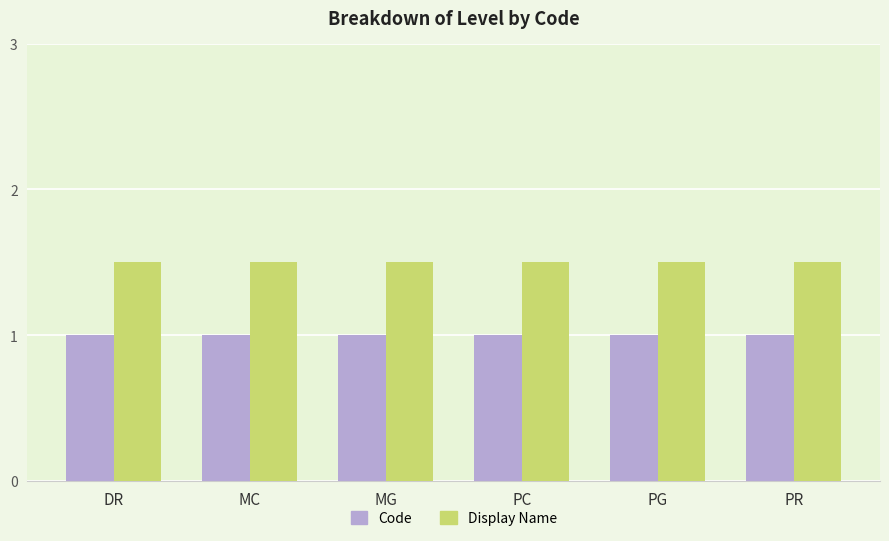

How many distinct data groups are displayed?

2